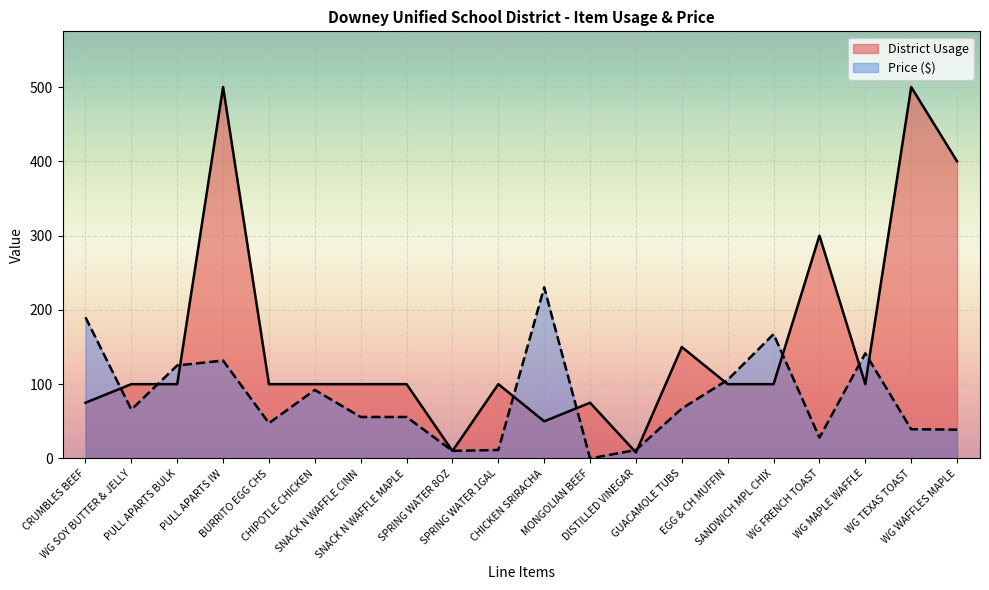

At which label is District Usage closest to 254?

WG FRENCH TOAST